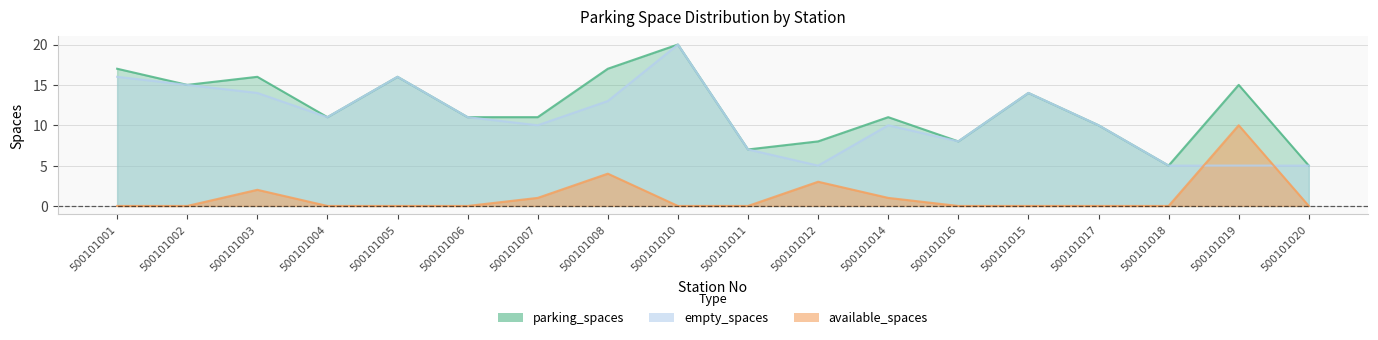

What is the value of the parking_spaces point at the 7th from the left?

11